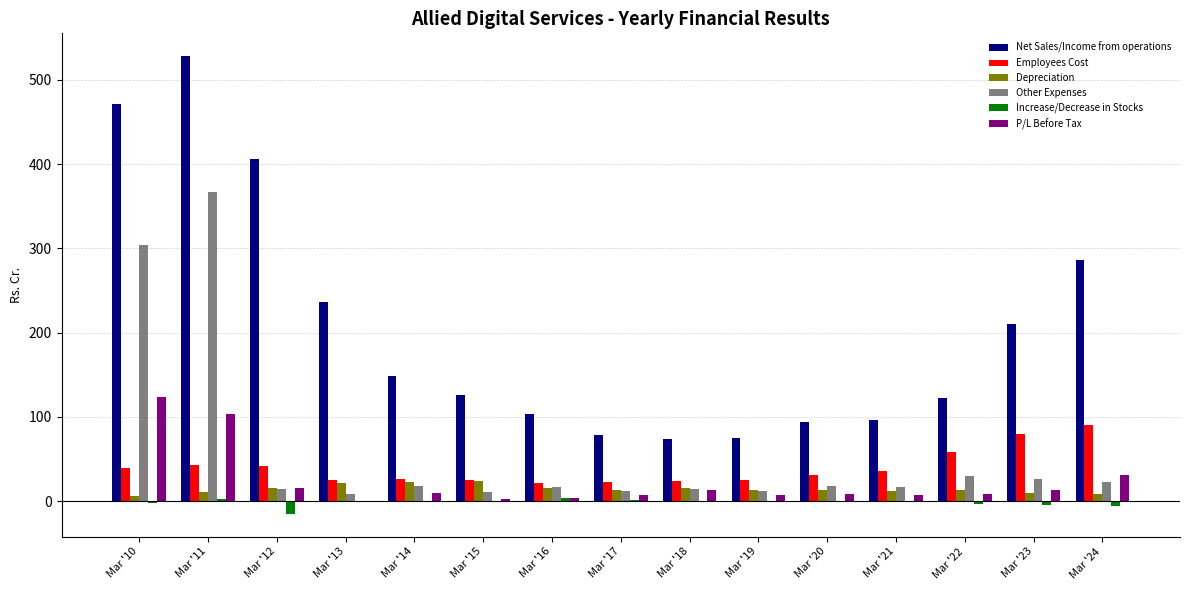

What is the greatest value displayed?

528.2